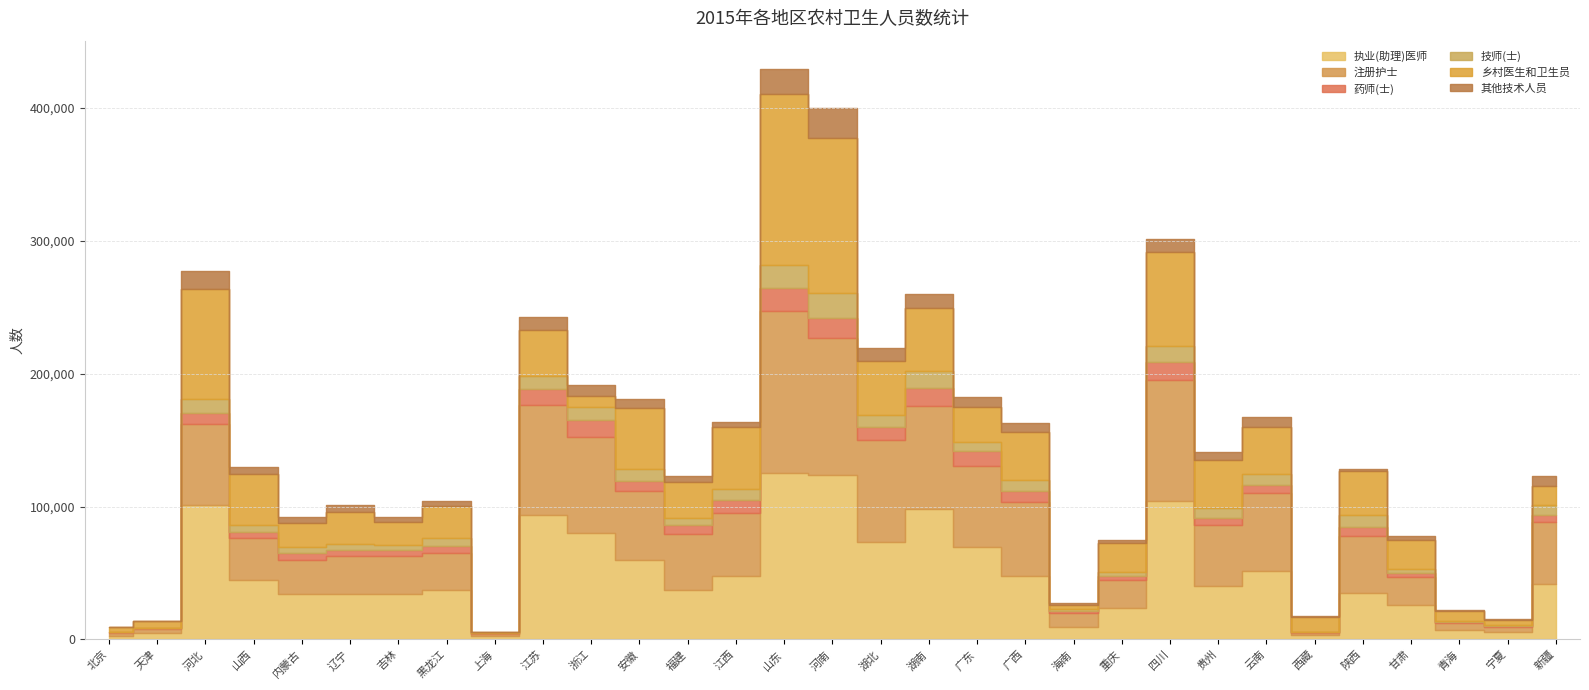

Is it true that 技师(士) equals 16743 at 山东?

True